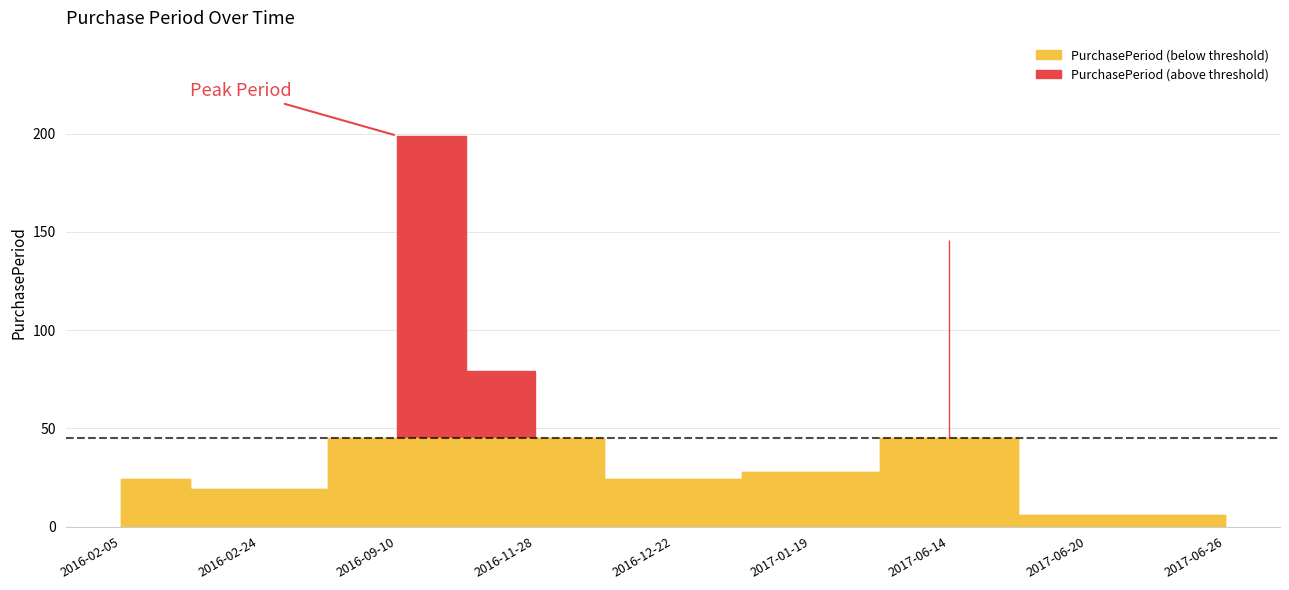

At which label is the value closest to 102?

2016-11-28